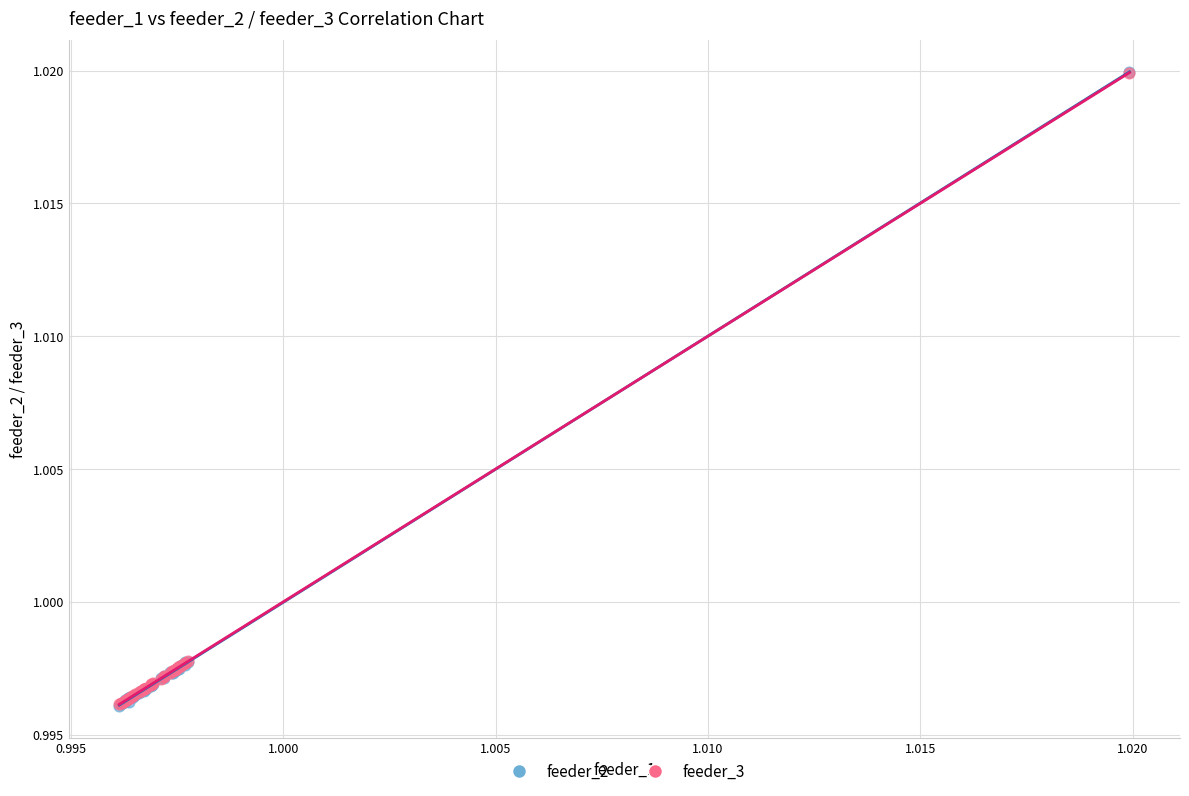

What are all the series names shown in the legend?

feeder_2, feeder_3